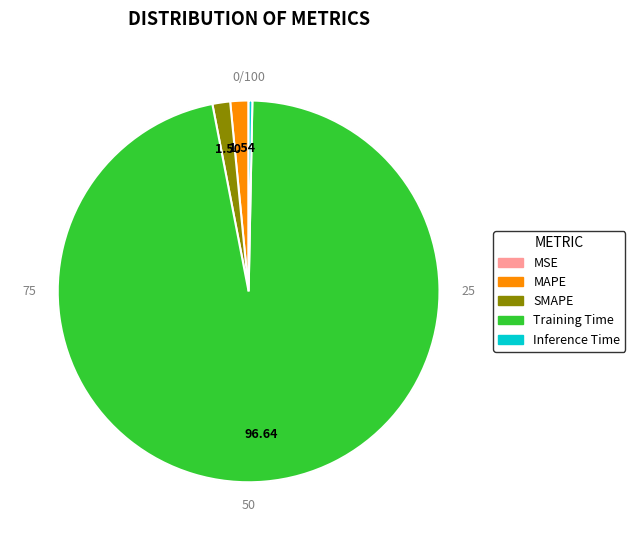

What percentage is the Training Time slice, to the nearest percent?

97%